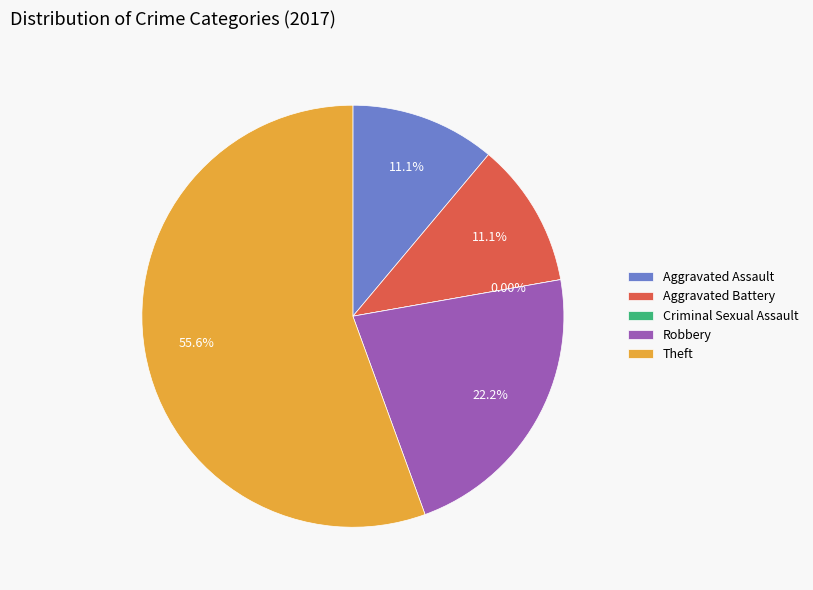

Does any single category account for the majority?

Yes